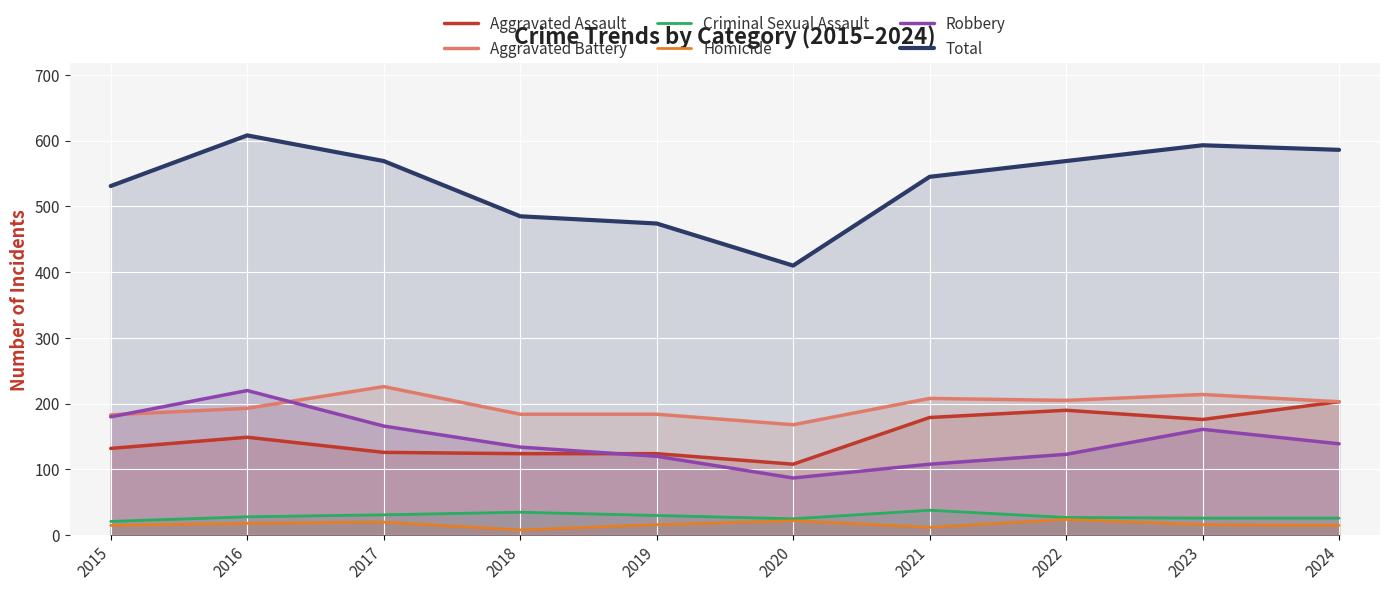

Where does the Homicide series first go above 16?

2016